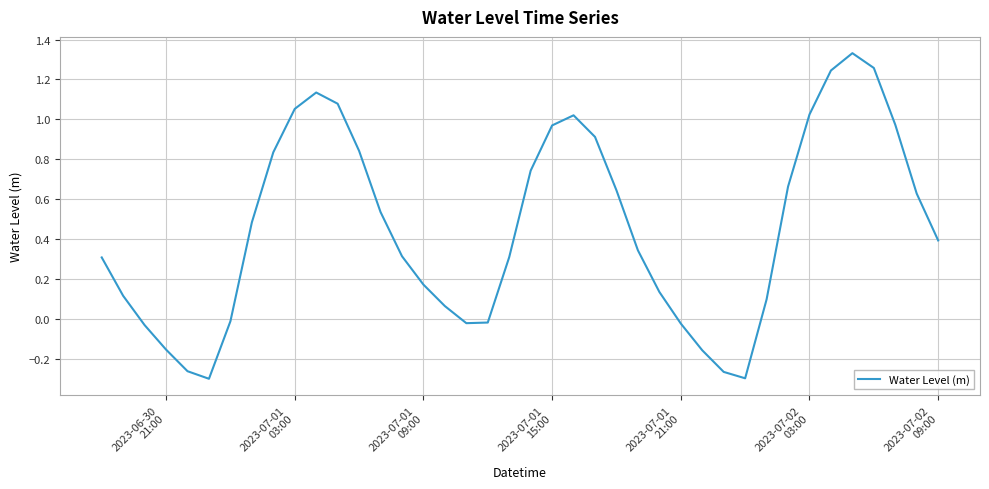

What is the difference between the maximum and minimum values?

1.6